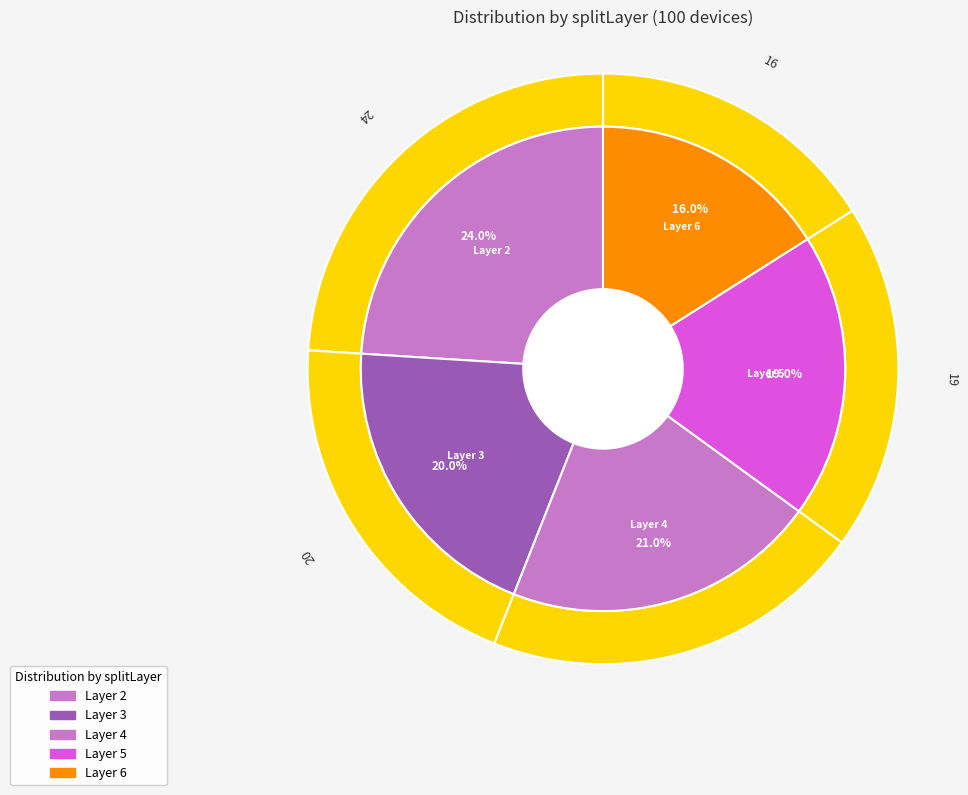

To the nearest percent, what portion does 2 represent?

24%